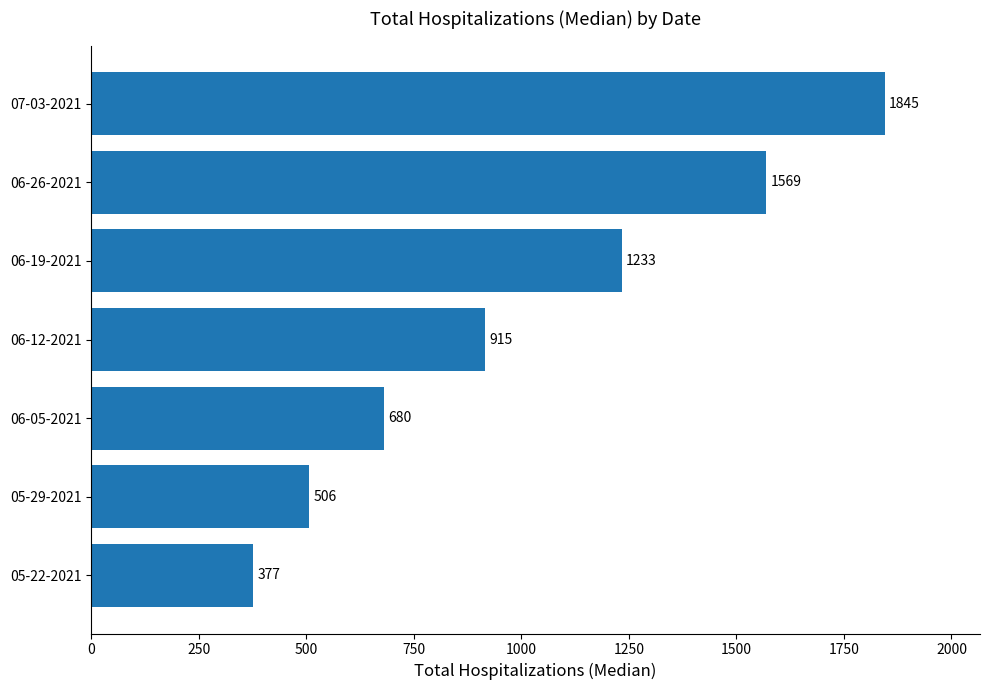

Reading bottom to top, extract all data points from this chart.

377	506	680	915	1233	1569	1845